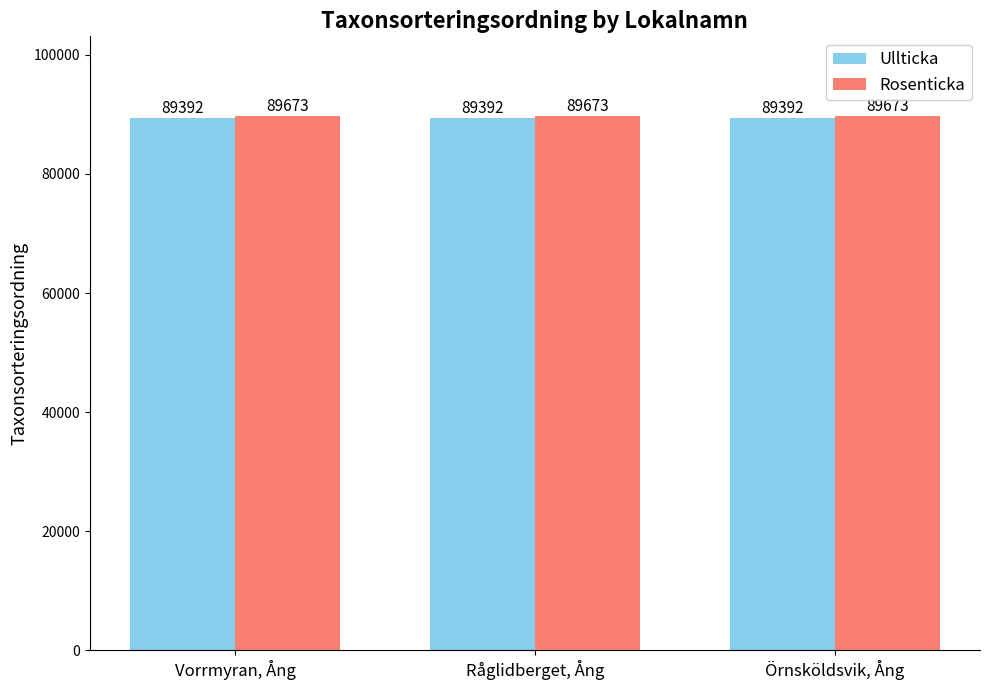

Rank the series by their average value, from highest to lowest.

Rosenticka, Ullticka